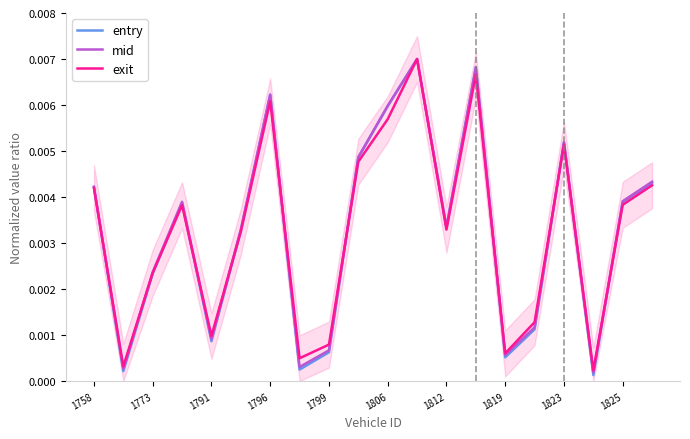

Is it true that mid equals 0.0 at 1819?

False